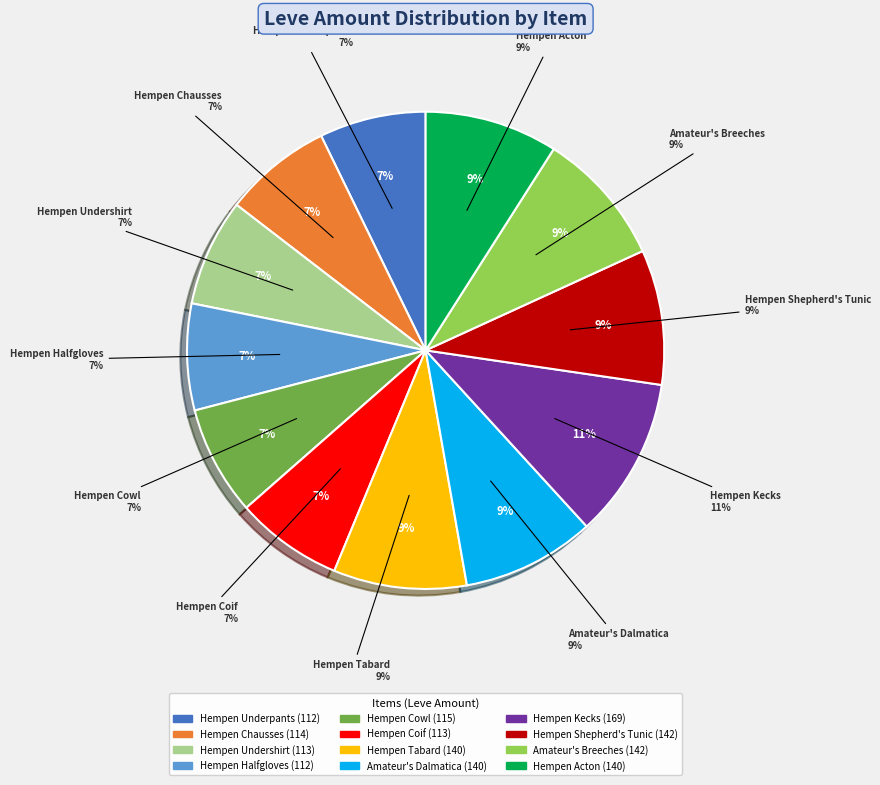

To the nearest percent, what is the average slice percentage?

8%